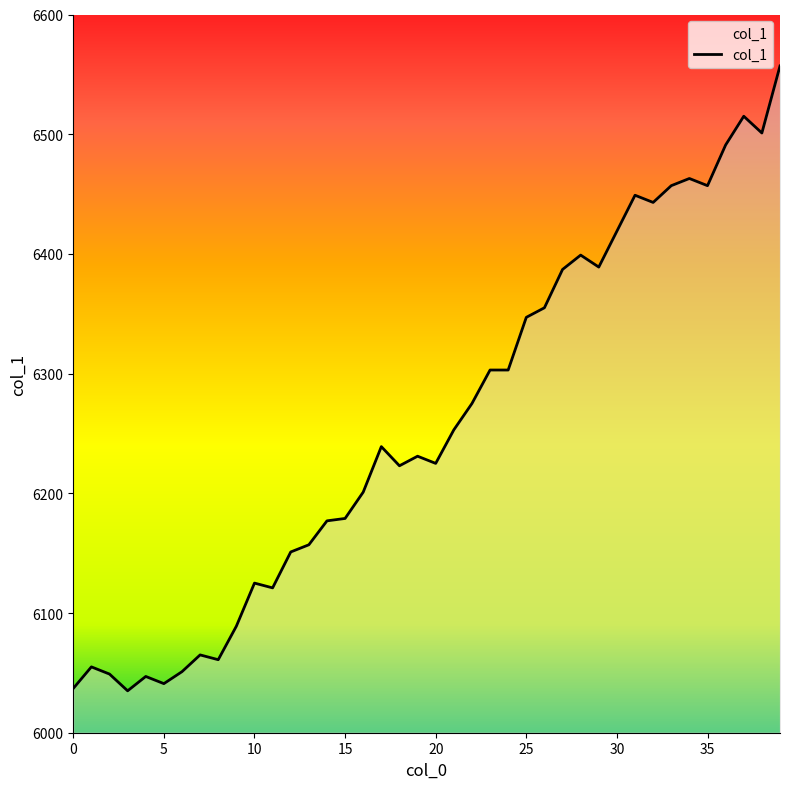

What is the difference between the maximum and minimum values?

522